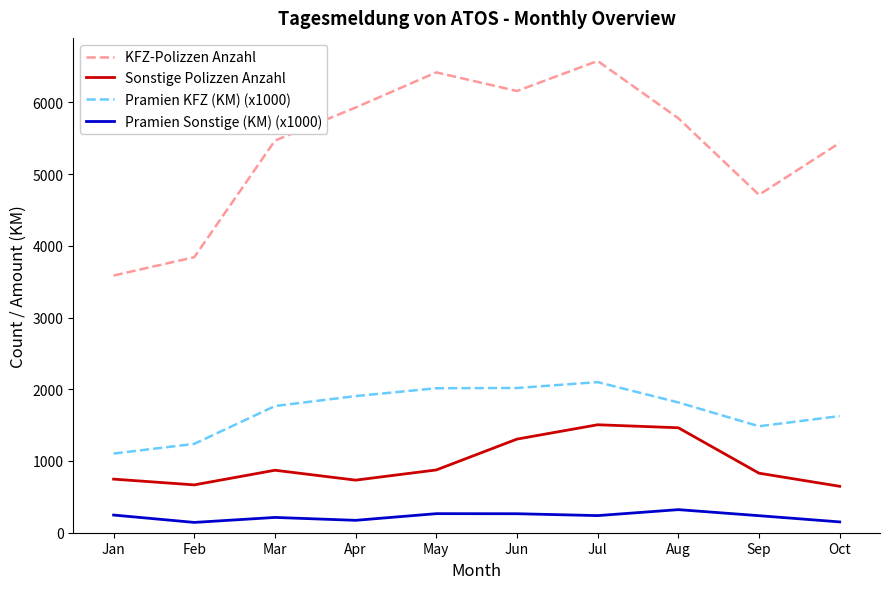

At which label does Pramien Sonstige (KM) (x1000) first exceed 238?

Jan